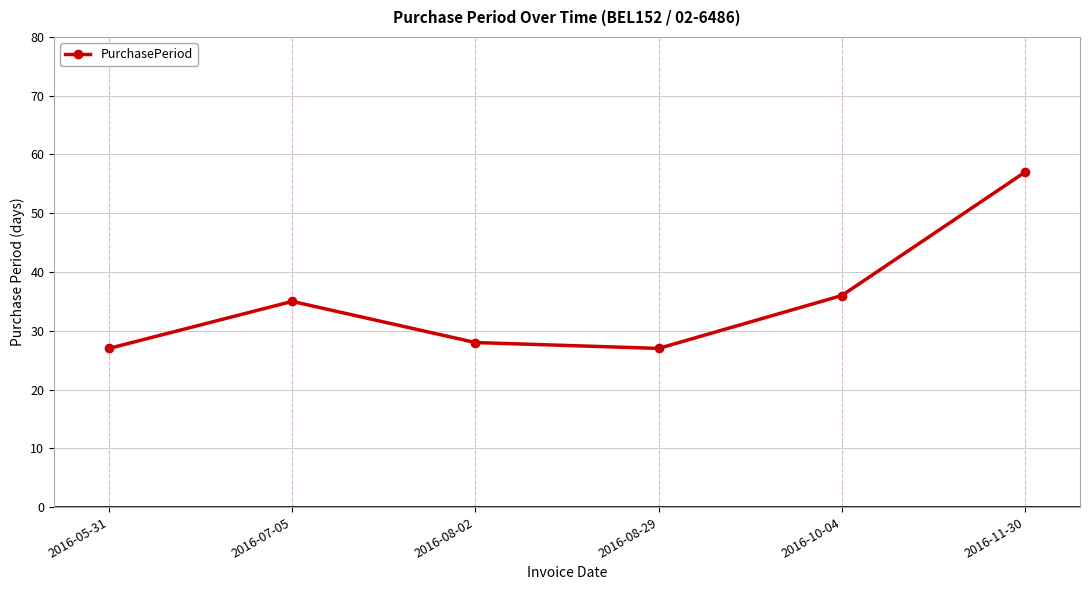

Is it true that the value at 2016-11-30 is 57?

True